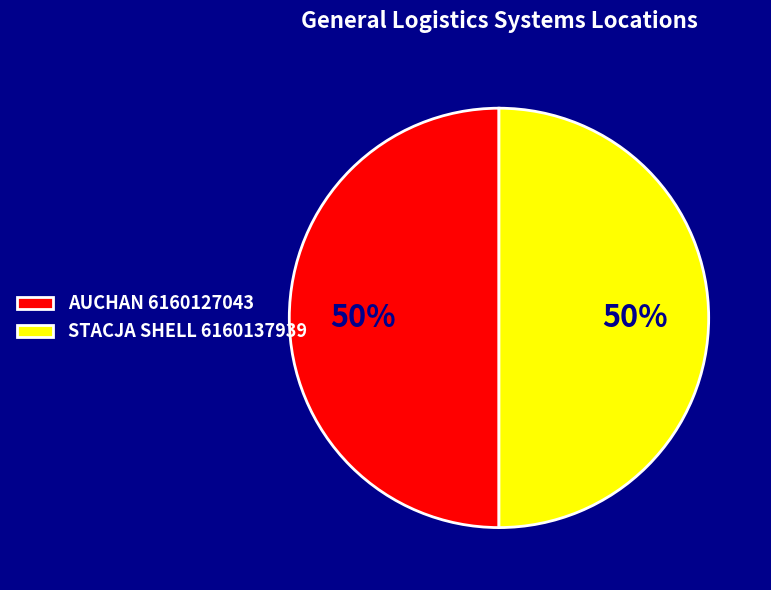

What percentage is the AUCHAN 6160127043 slice, to the nearest percent?

50%